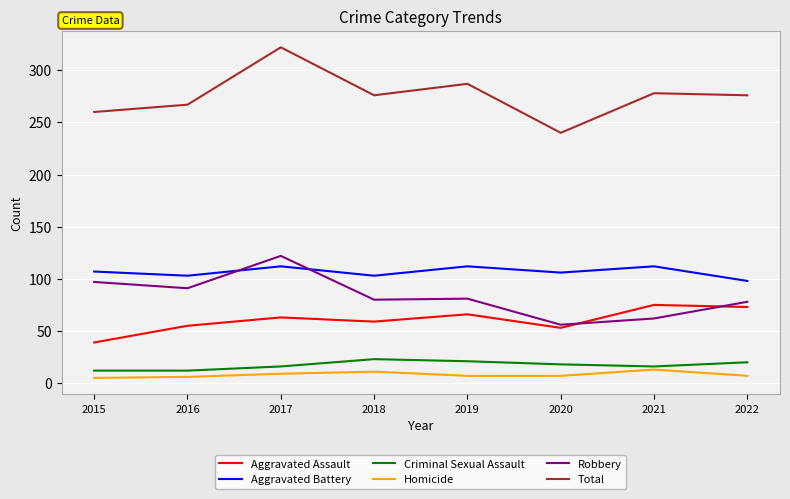

What is the difference between the highest and lowest values at 2018?

265